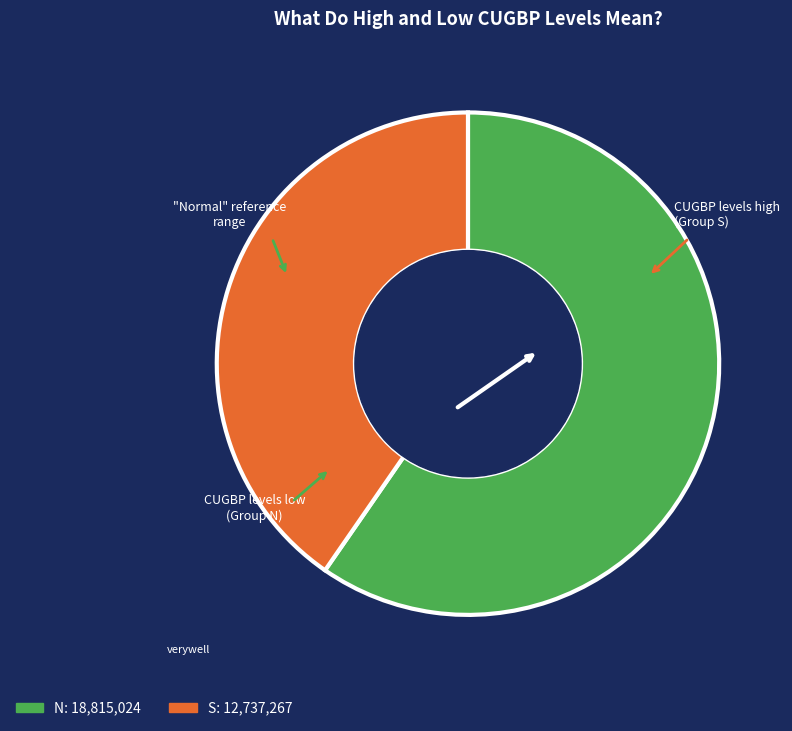

Does any single category account for the majority?

Yes